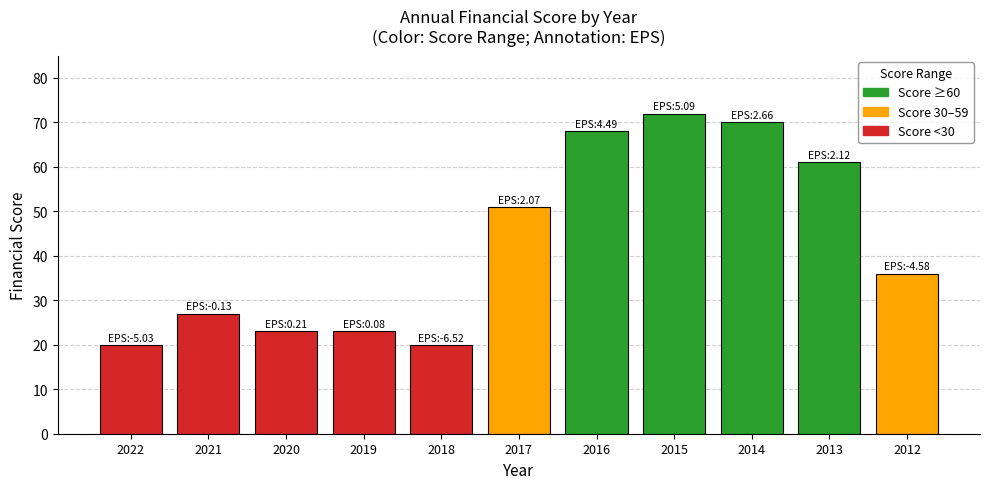

What is the difference between the second highest and second lowest values?

50